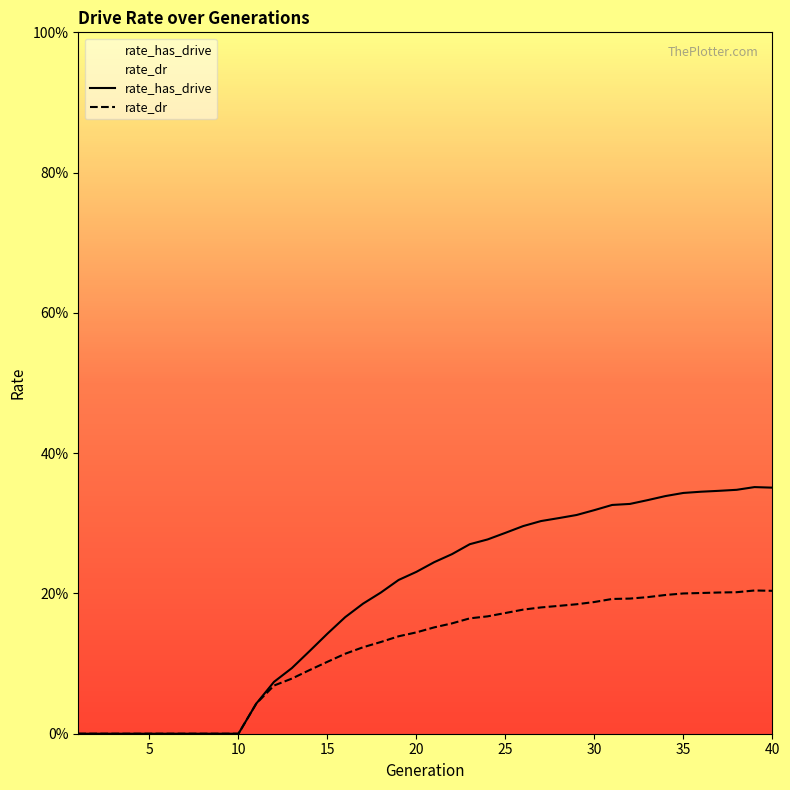

What is the difference between the maximum and minimum values in the rate_dr series?

0.2